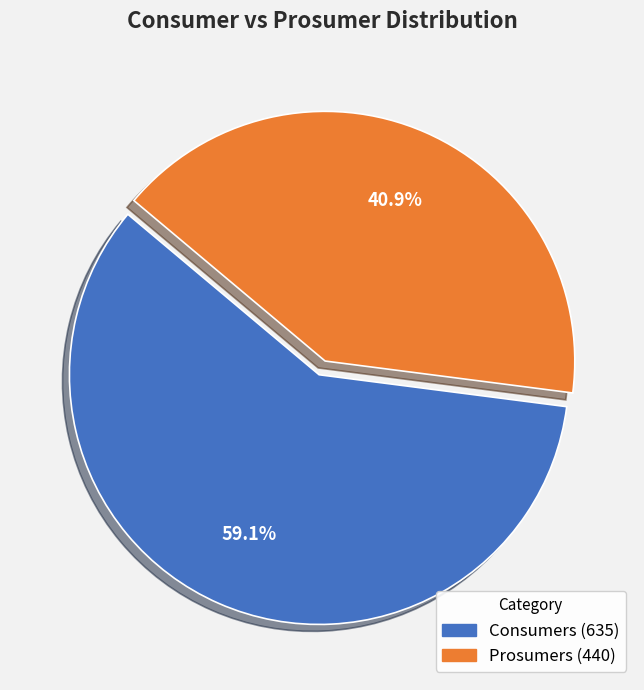

What is the smallest slice in the pie chart?

Prosumers